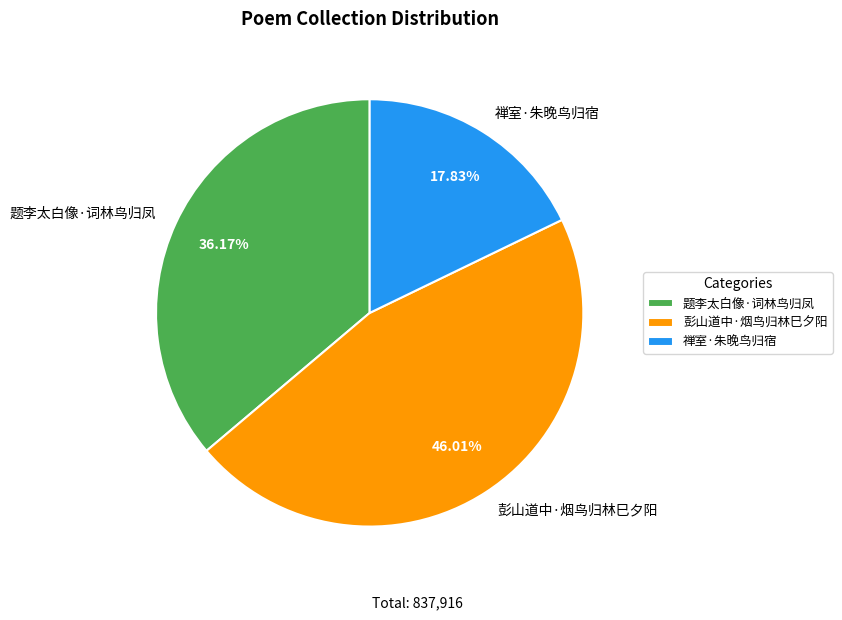

To the nearest percent, what portion does 禅室·朱晚鸟归宿 represent?

18%